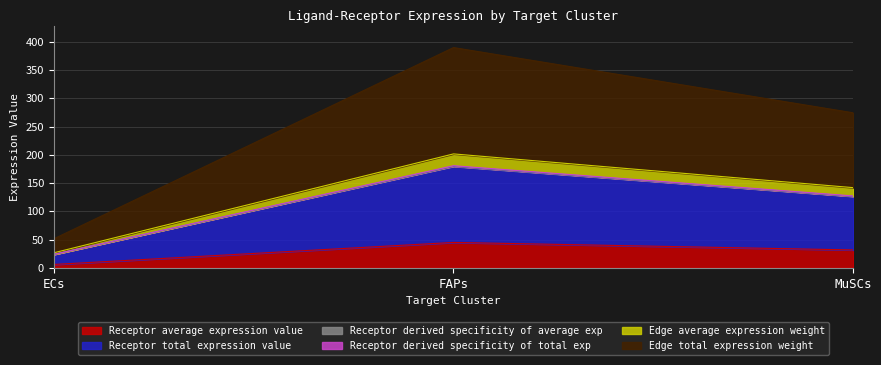

At which category is the sum across all series the highest?

FAPs